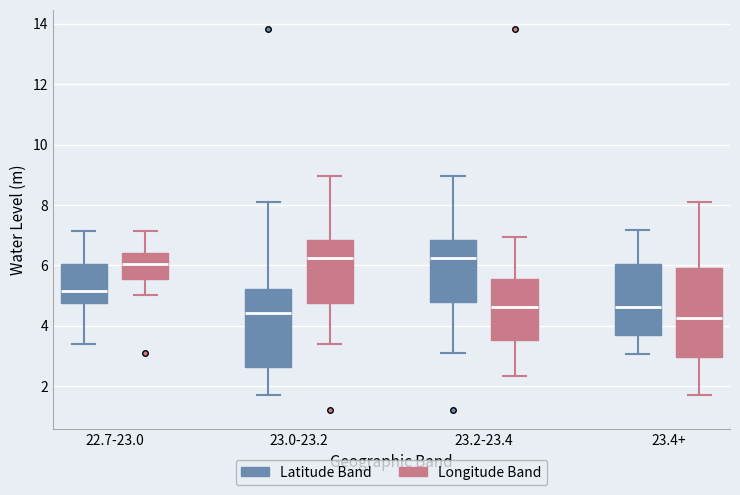

Reading left to right, transcribe this box plot: for each box, give where its median line is, the range the box spans, and where its two whiskers end, as read against the y-axis. The values are not printed on the chart, so give them approximately, as read against the axis.

22.7-23.0 (Latitude Band): median 5.2, box 4.8 to 6.0, whiskers 3.4 to 7.2
22.7-23.0 (Longitude Band): median 6.0, box 5.6 to 6.4, whiskers 5.0 to 7.2
23.0-23.2 (Latitude Band): median 4.4, box 2.6 to 5.2, whiskers 1.8 to 8.2
23.0-23.2 (Longitude Band): median 6.2, box 4.8 to 6.8, whiskers 3.4 to 9.0
23.2-23.4 (Latitude Band): median 6.2, box 4.8 to 6.8, whiskers 3.0 to 9.0
23.2-23.4 (Longitude Band): median 4.6, box 3.6 to 5.6, whiskers 2.4 to 7.0
23.4+ (Latitude Band): median 4.6, box 3.8 to 6.0, whiskers 3.0 to 7.2
23.4+ (Longitude Band): median 4.2, box 3.0 to 5.8, whiskers 1.8 to 8.2